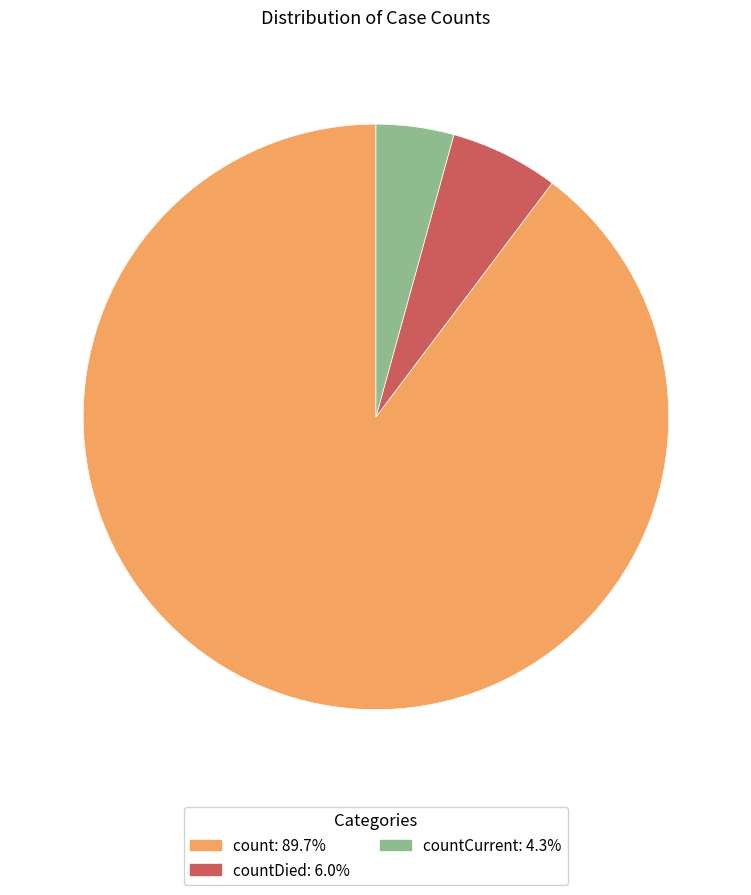

Is there a majority slice in this chart?

Yes